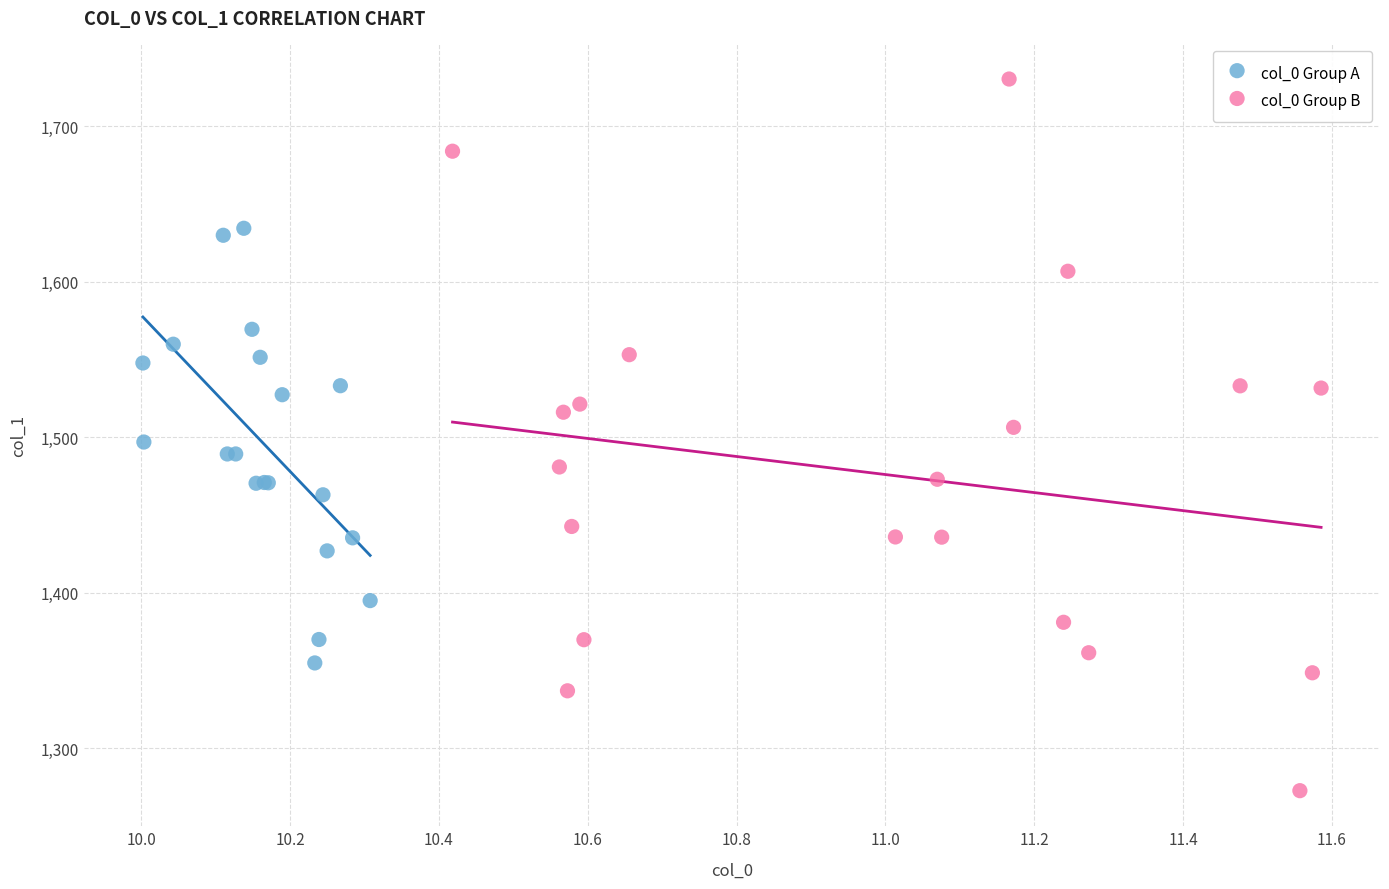

What are all the series names shown in the legend?

col_0 Group A, col_0 Group B